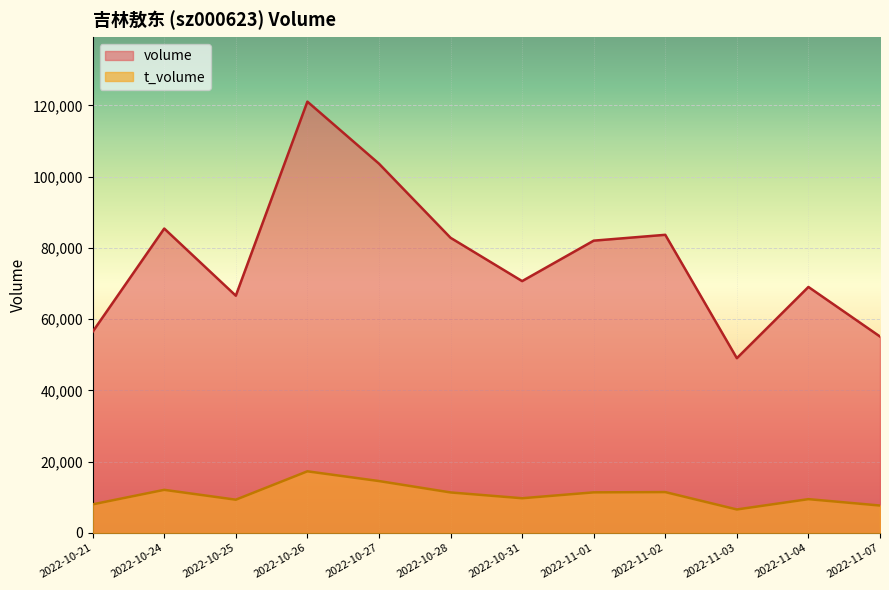

Reading right to left, extract all data points from this chart.

volume: 2022-11-07=55117	2022-11-04=69029	2022-11-03=49039	2022-11-02=83662	2022-11-01=82021	2022-10-31=70670	2022-10-28=82826	2022-10-27=103629	2022-10-26=121035	2022-10-25=66575	2022-10-24=85421	2022-10-21=56457
t_volume: 2022-11-07=7688	2022-11-04=9480	2022-11-03=6586	2022-11-02=11464	2022-11-01=11386	2022-10-31=9735	2022-10-28=11363	2022-10-27=14560	2022-10-26=17290	2022-10-25=9328	2022-10-24=12092	2022-10-21=8022